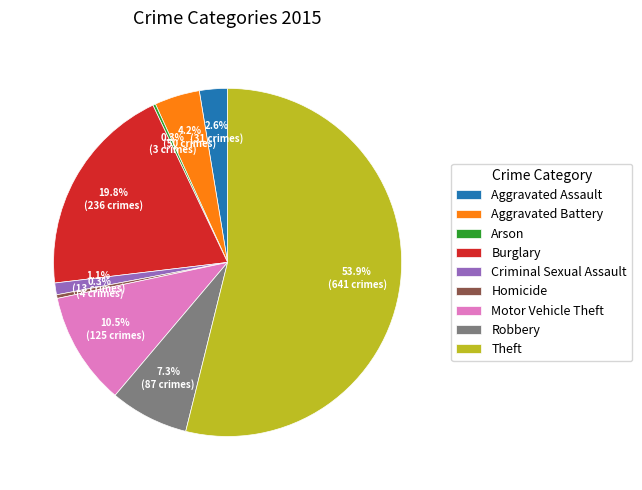

What is the largest slice in the pie chart?

Theft